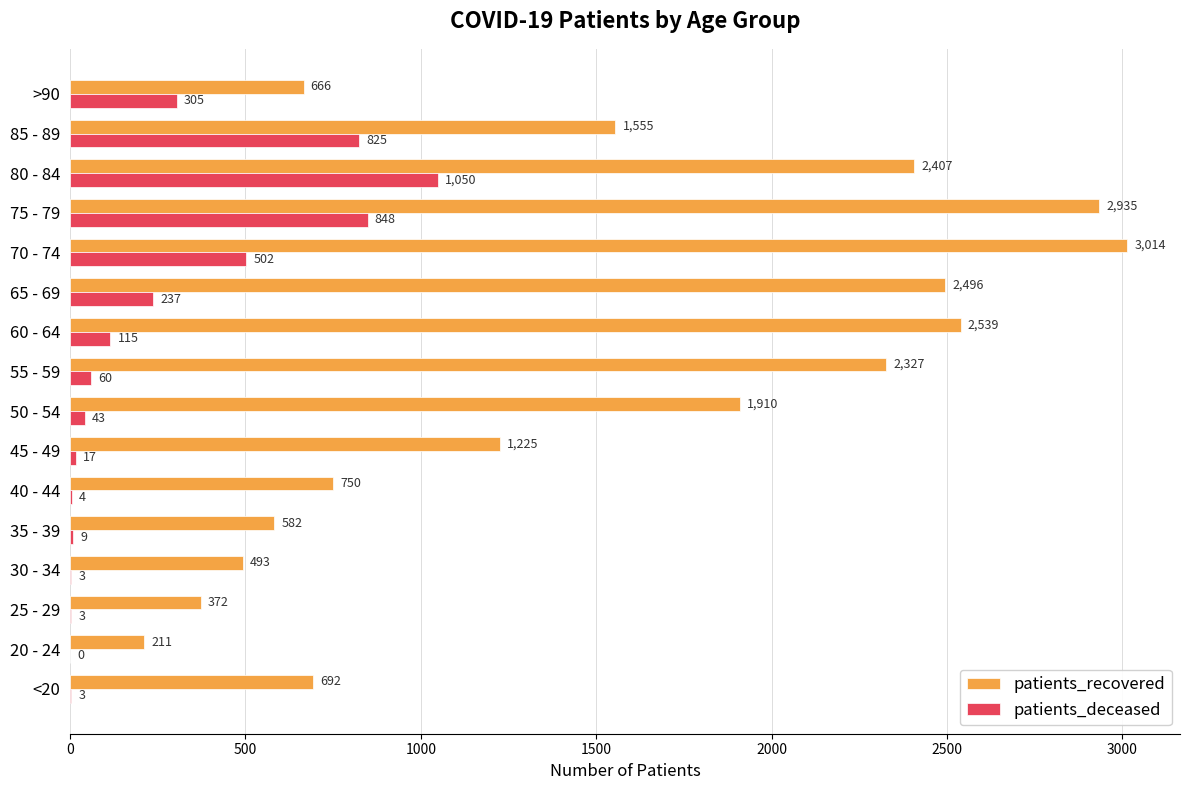

What is the average value of the patients_recovered series?

1511